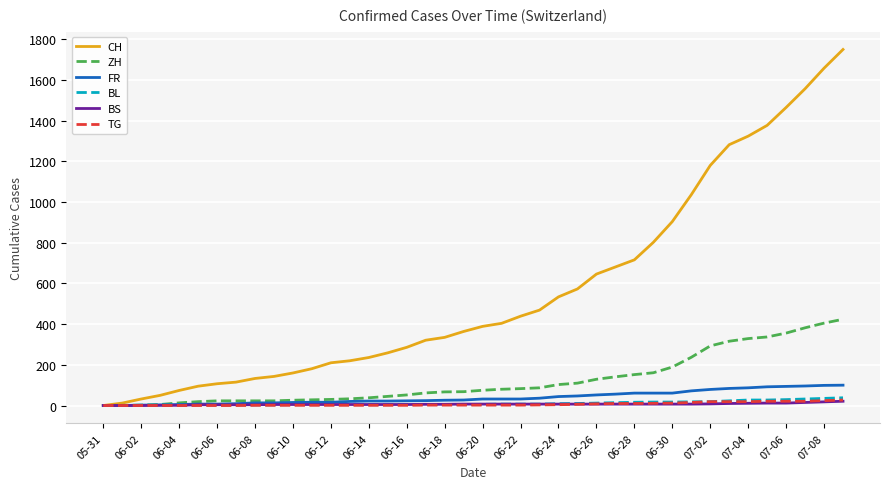

Which series has the widest spread of values?

CH